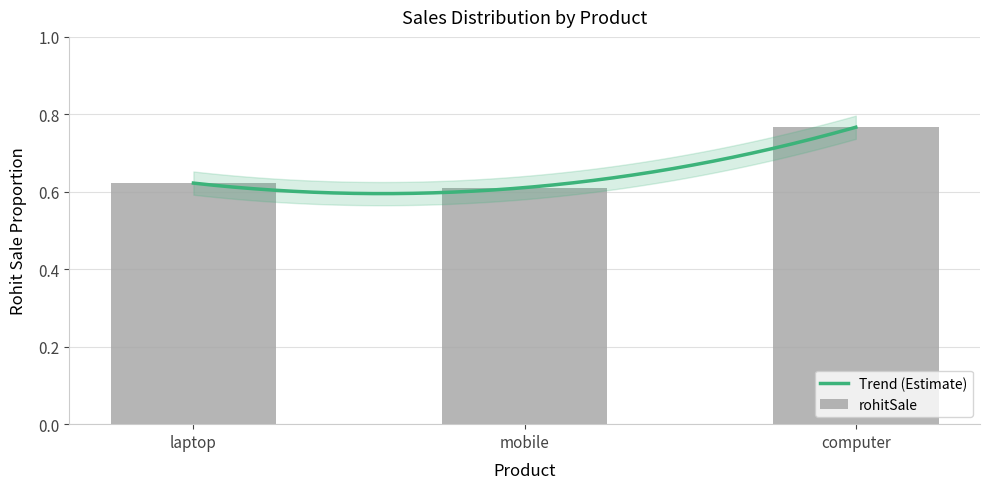

True or false: the data shows 0.6 at laptop.

True